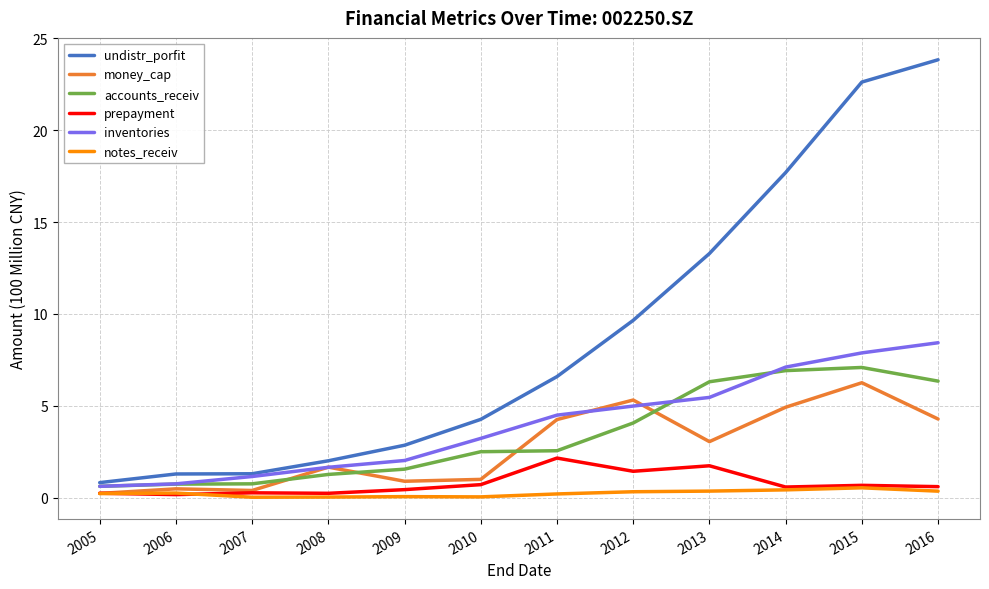

Is this an area chart (filled region under the line)?

No